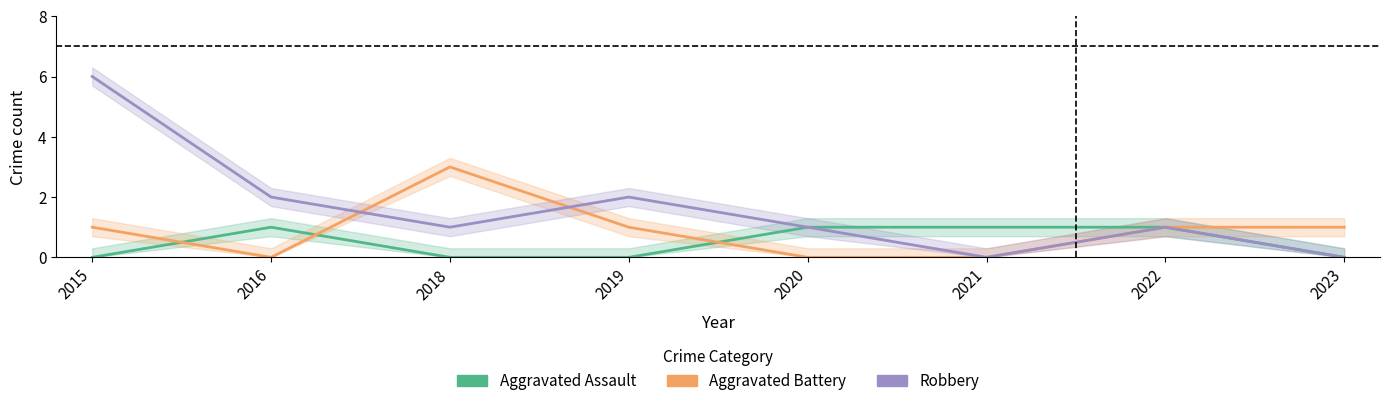

What is the sum of the Aggravated Battery values at 2015 and 2020?

1